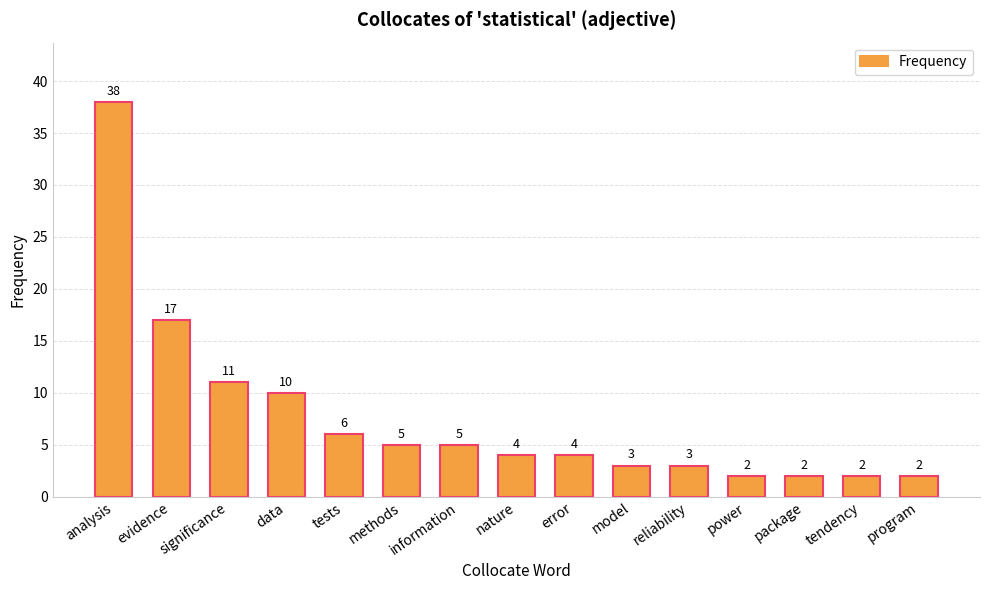

Between package and significance, which is larger?

significance